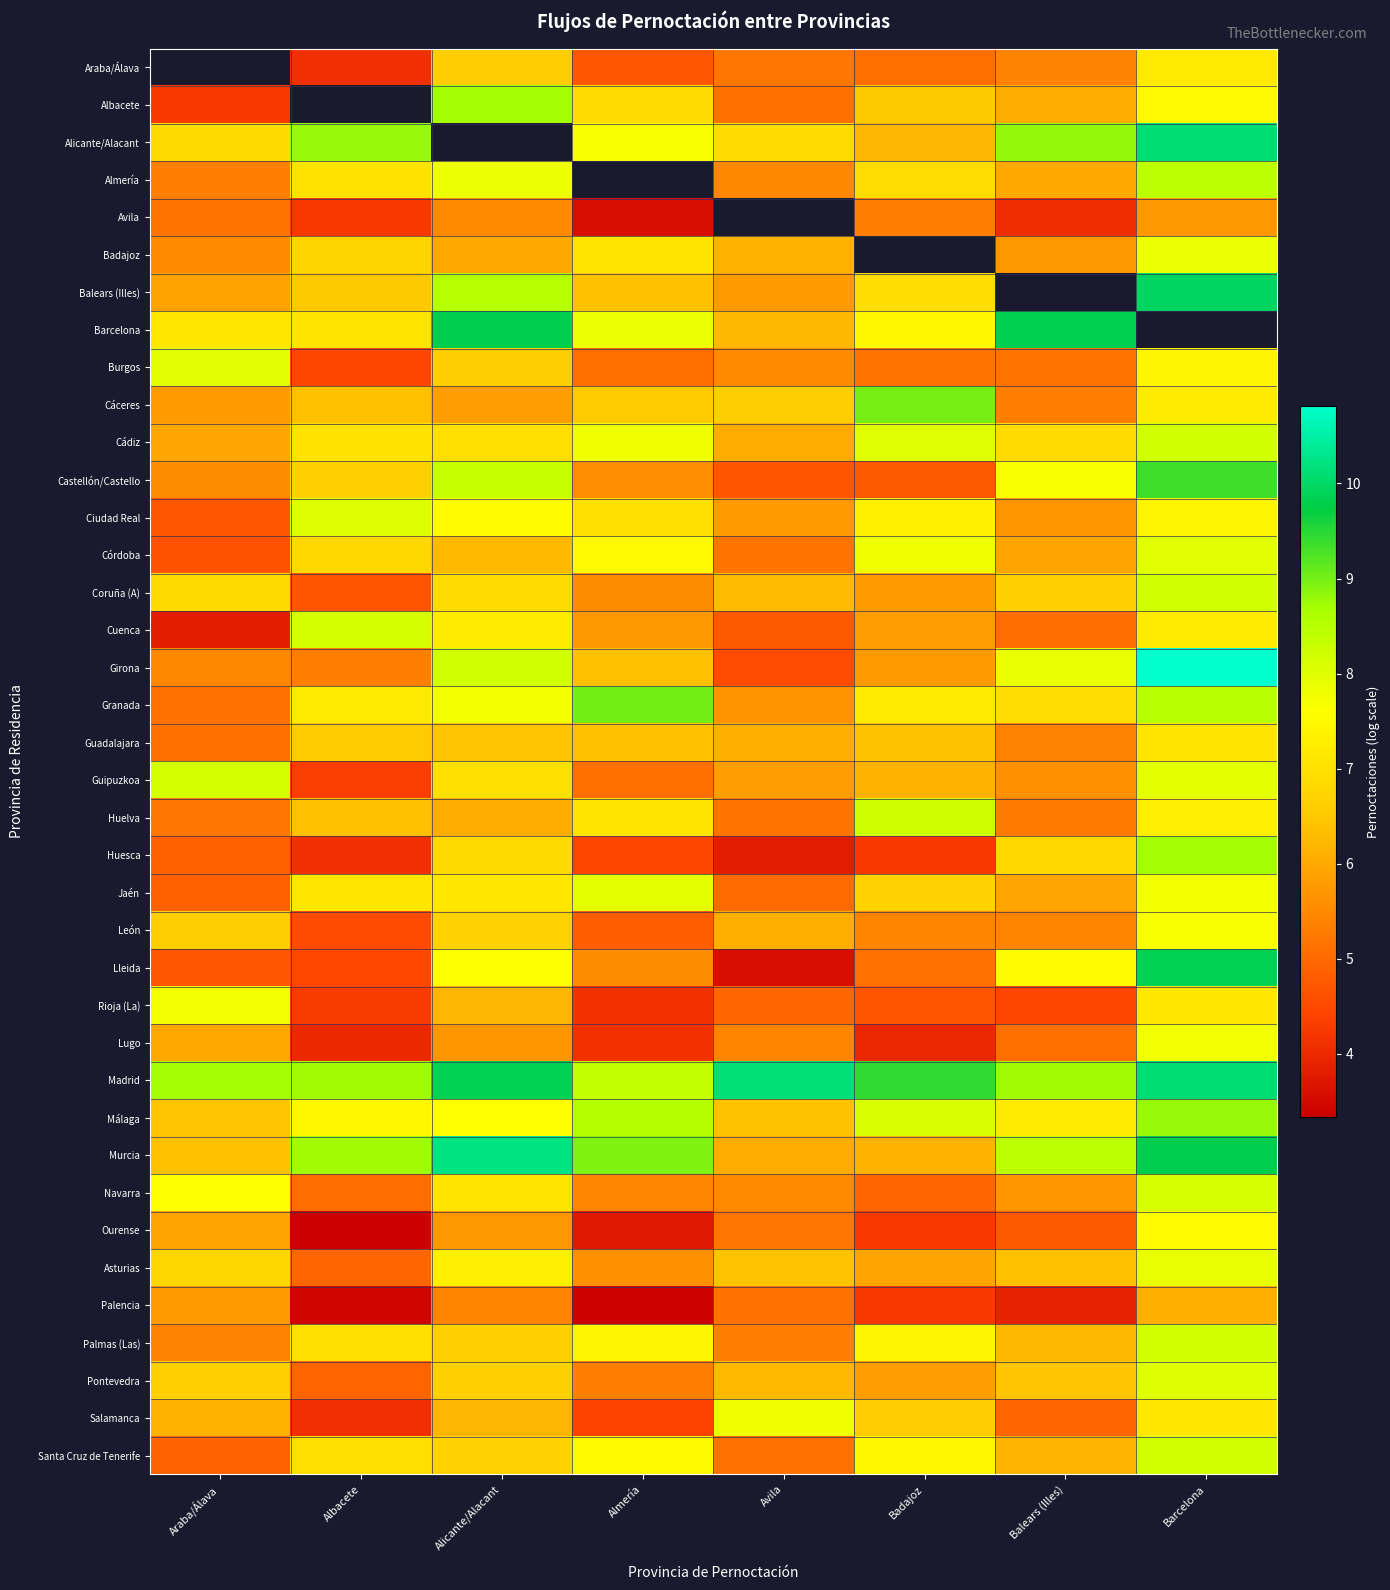

What is the difference between the maximum and second lowest values in the Cuenca series?

3.4